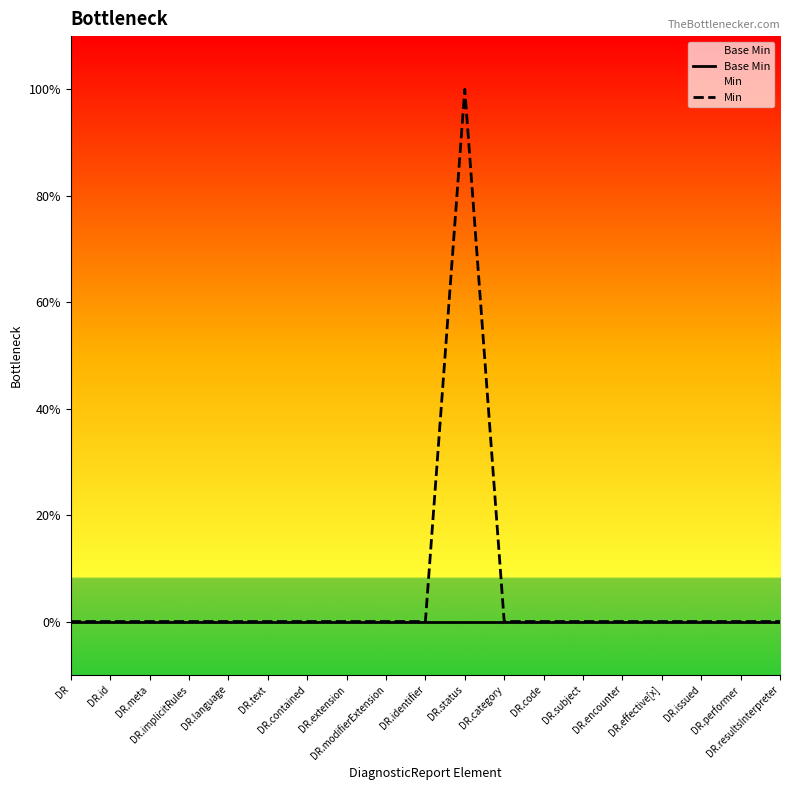

At which label does Min reach its minimum?

DR